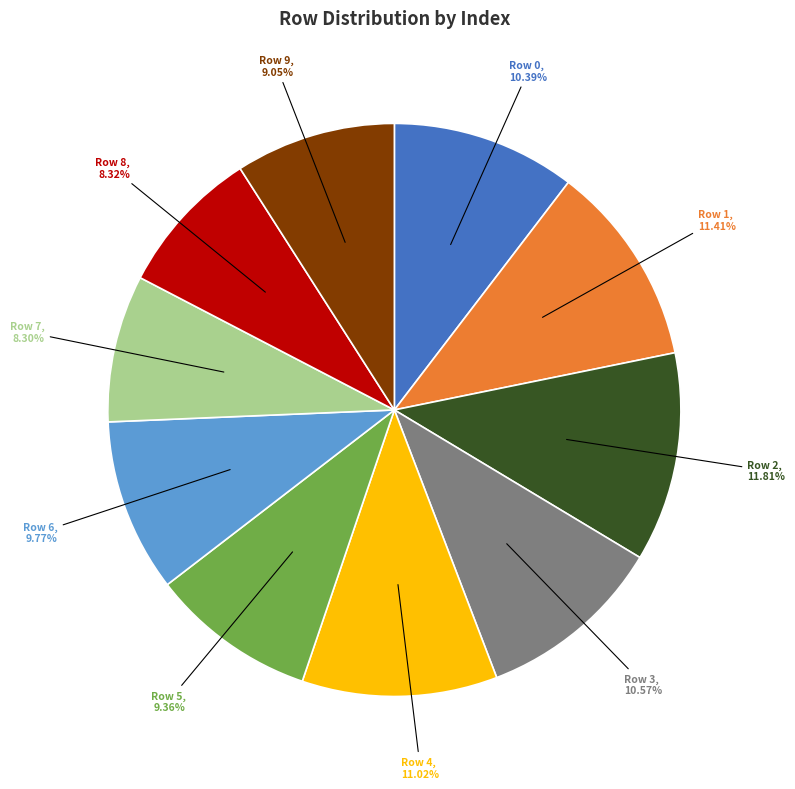

Is there a majority slice in this chart?

No